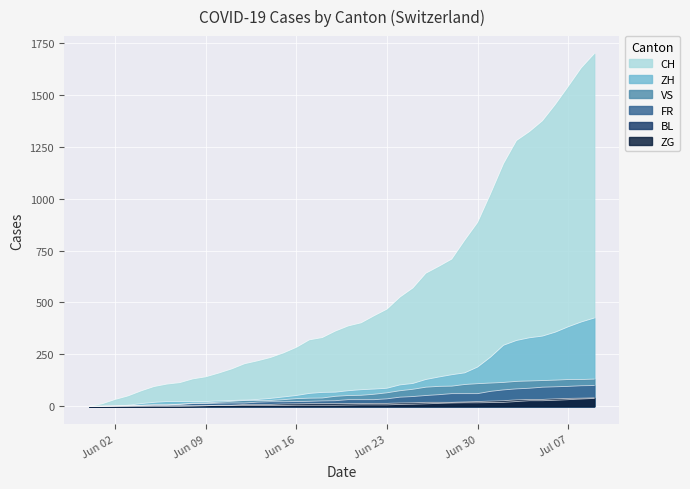

What are all the series names shown in the legend?

CH, ZH, VS, FR, BL, ZG